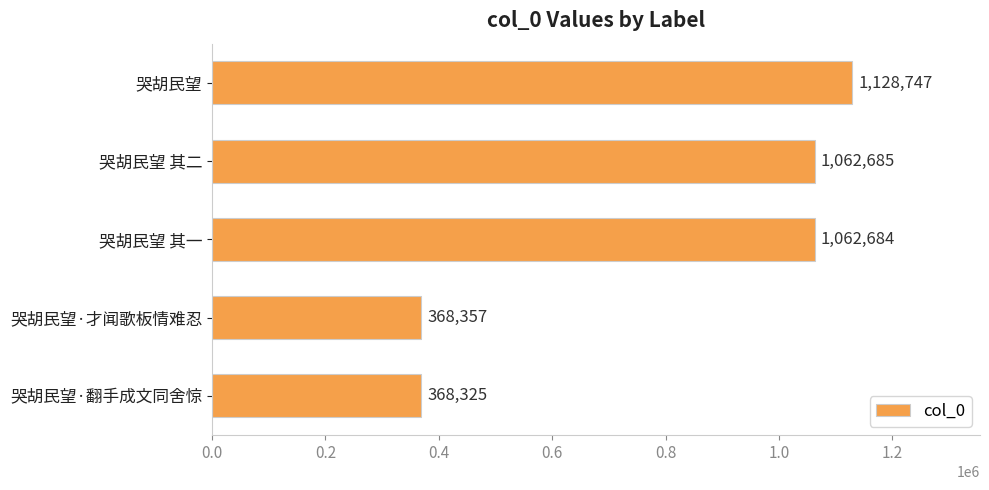

How many values are below 1062684?

2